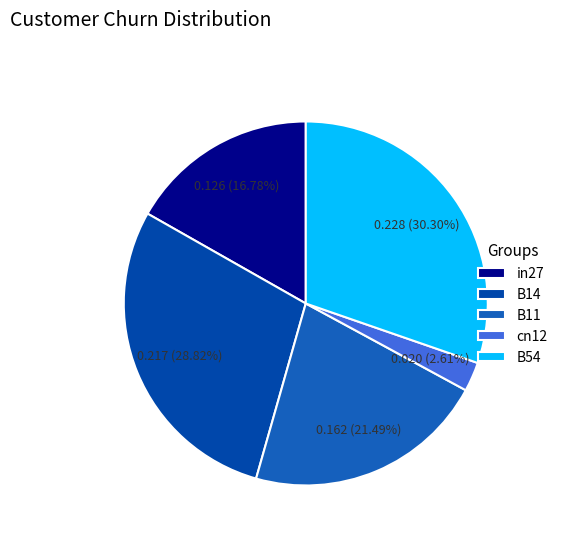

What portion of the pie excludes B14?

71.2%